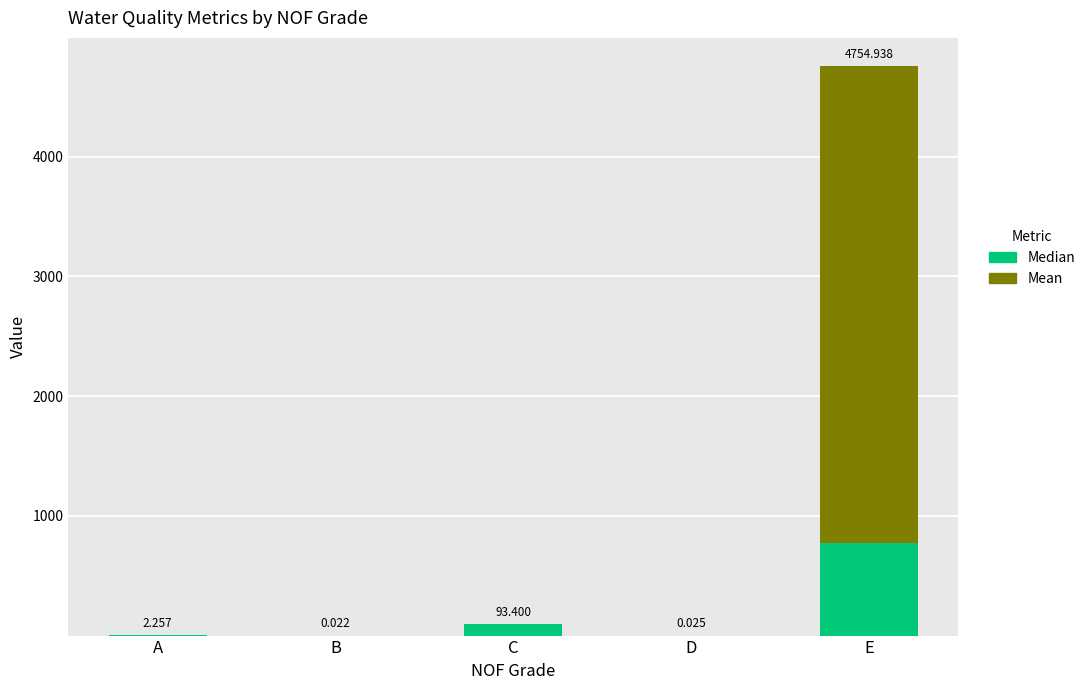

Which category has the highest value in the Median series?

E